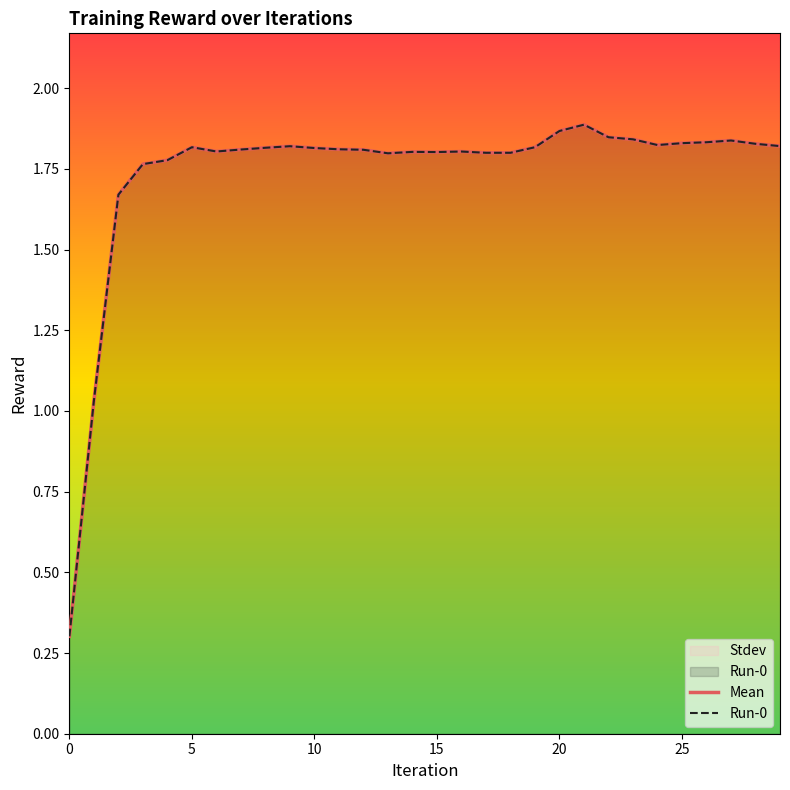

Reading right to left, list all the values displayed in this chart.

Mean: 1.8	1.8	1.8	1.8	1.8	1.8	1.8	1.8	1.9	1.9	1.8	1.8	1.8	1.8	1.8	1.8	1.8	1.8	1.8	1.8	1.8	1.8	1.8	1.8	1.8	1.8	1.8	1.7	1.0	0.3
Run-0: 1.8	1.8	1.8	1.8	1.8	1.8	1.8	1.8	1.9	1.9	1.8	1.8	1.8	1.8	1.8	1.8	1.8	1.8	1.8	1.8	1.8	1.8	1.8	1.8	1.8	1.8	1.8	1.7	1.0	0.3